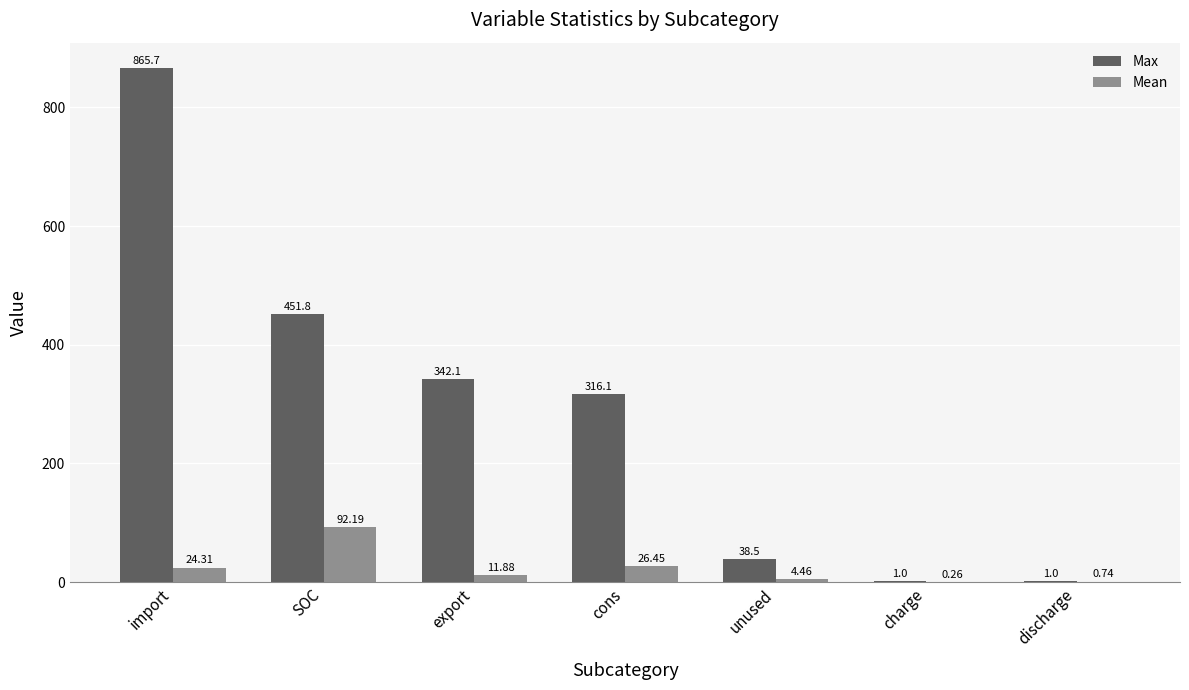

At which category is the sum across all series the highest?

import